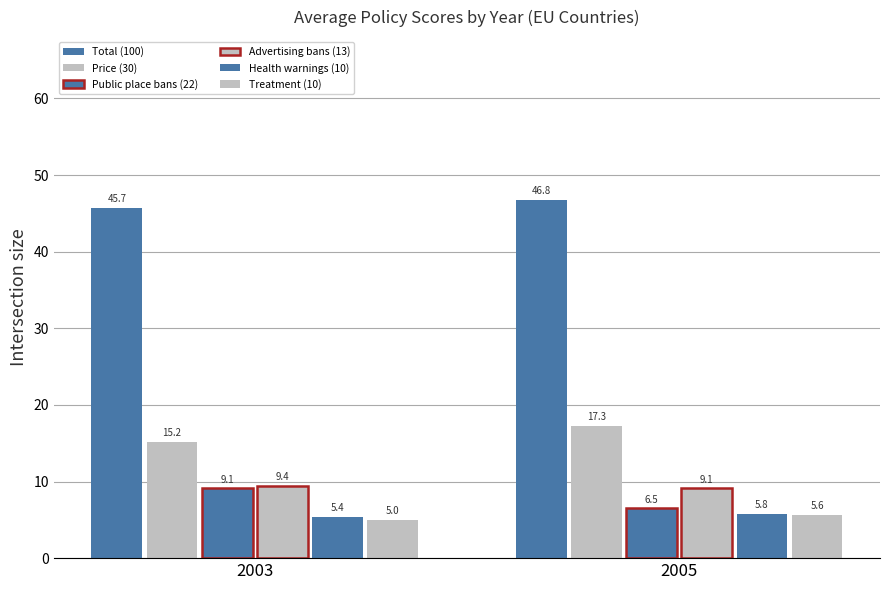

Is it true that Advertising bans (13) equals 9.1 at 2005?

True